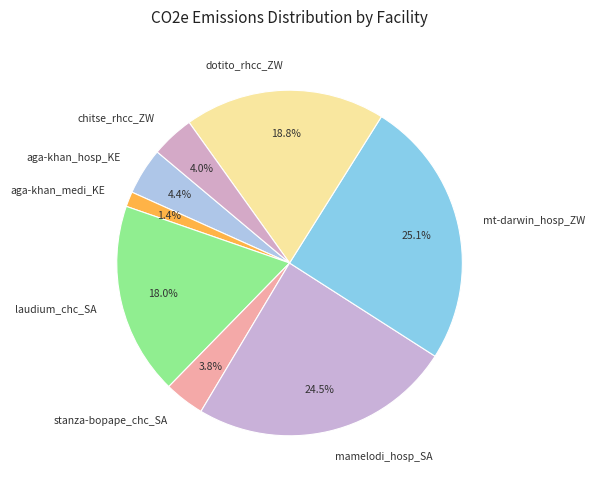

Which slice is the smallest?

aga-khan_medi_KE